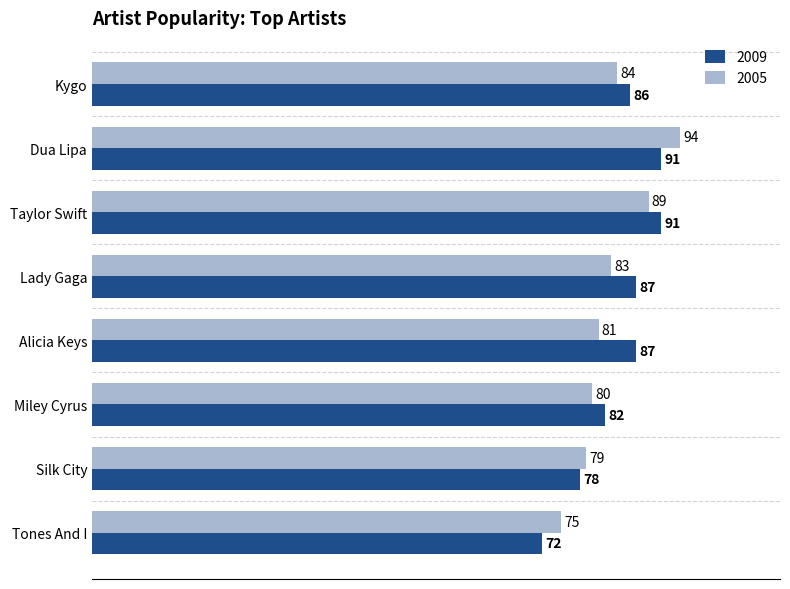

What is the average value of the 2005 series?

83